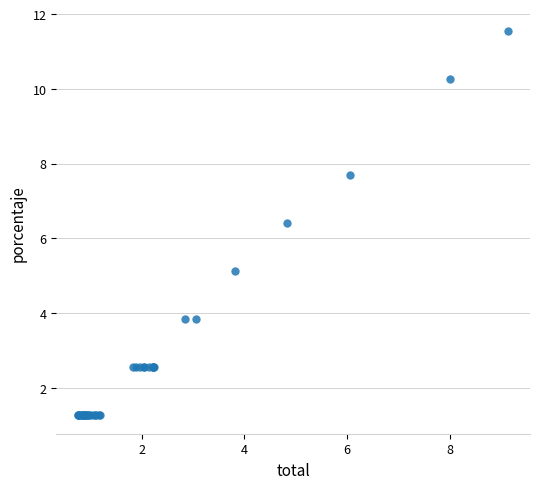

What Y value in the scatter plot is closest to 6?

6.4